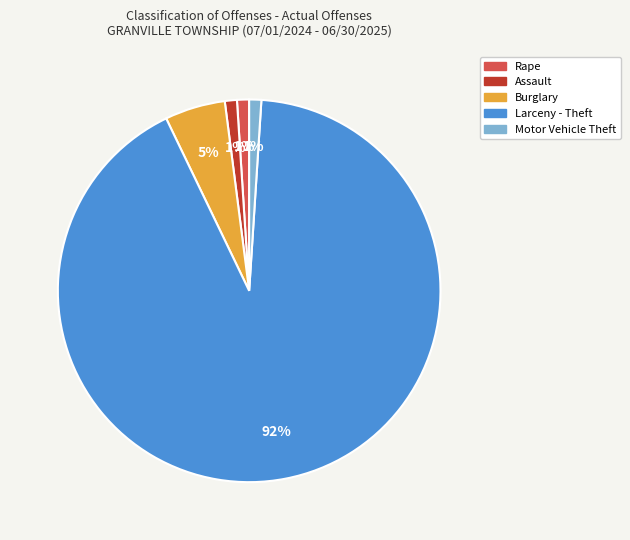

What is the largest slice in the pie chart?

Larceny - Theft